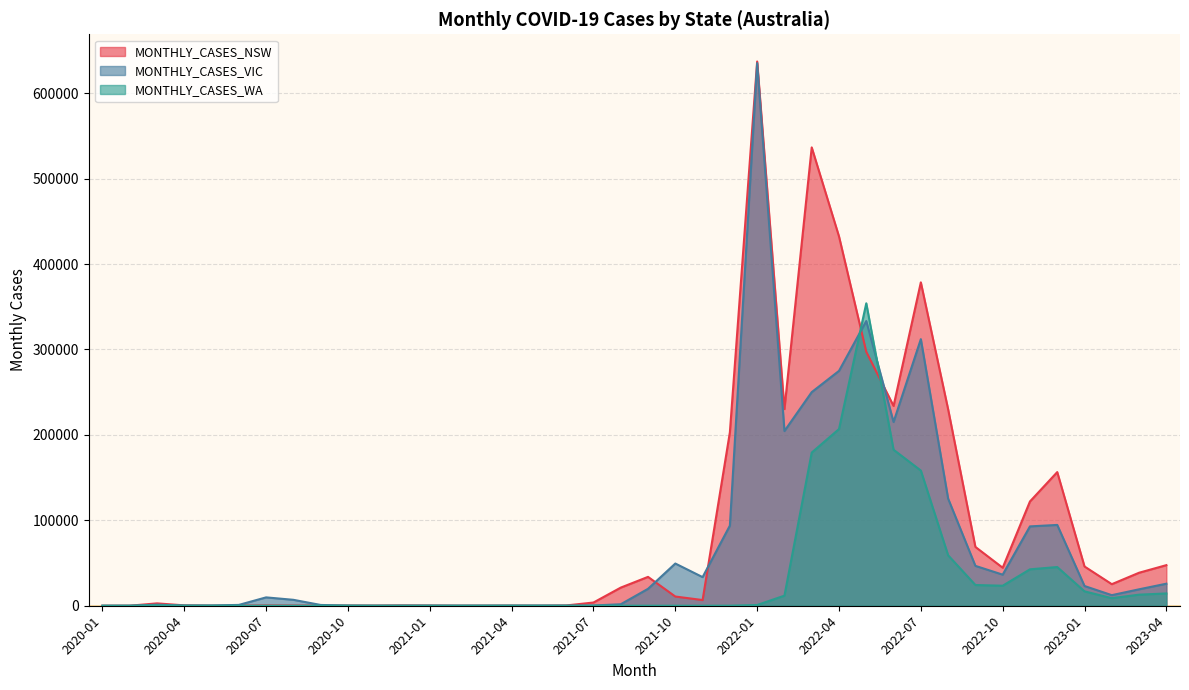

How many lines are shown in the chart?

3